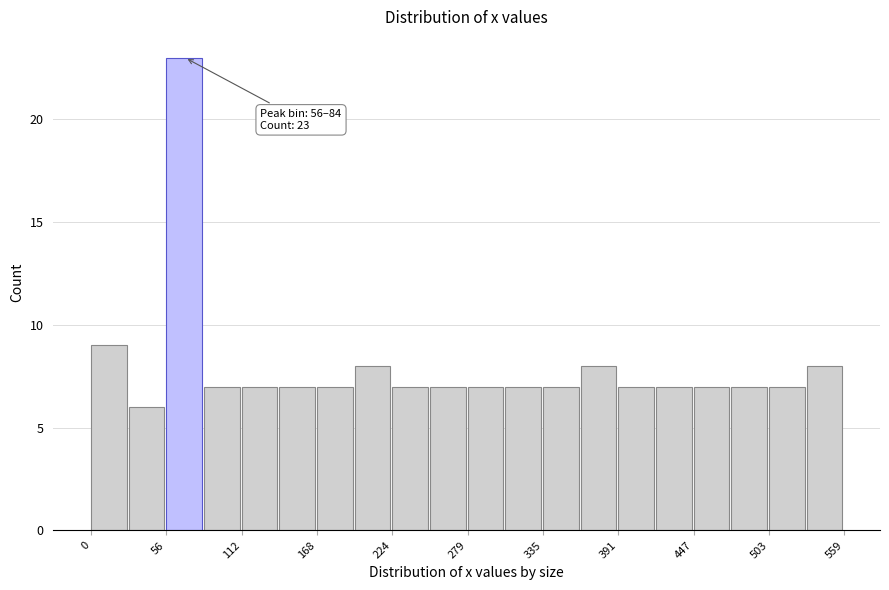

Around what value on the x-axis is the tallest bar? Give the approximate position of its centre, as read against the axis.

70